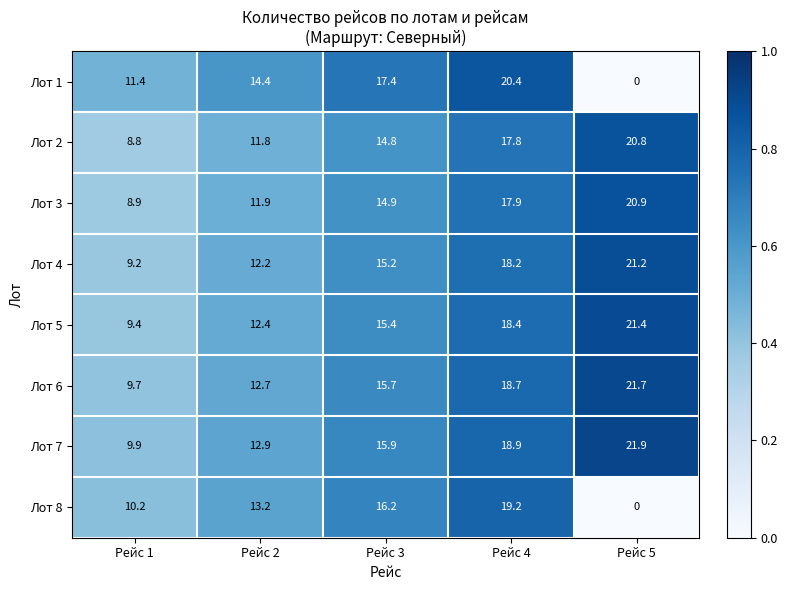

What is the sum of all Лот 3 values?

74.5